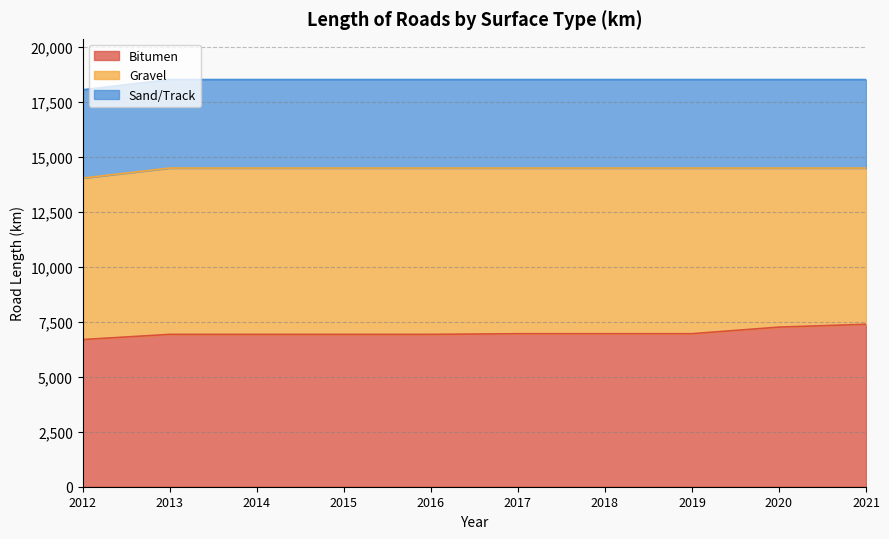

True or false: Bitumen has a value of 2370 at 2012.

False